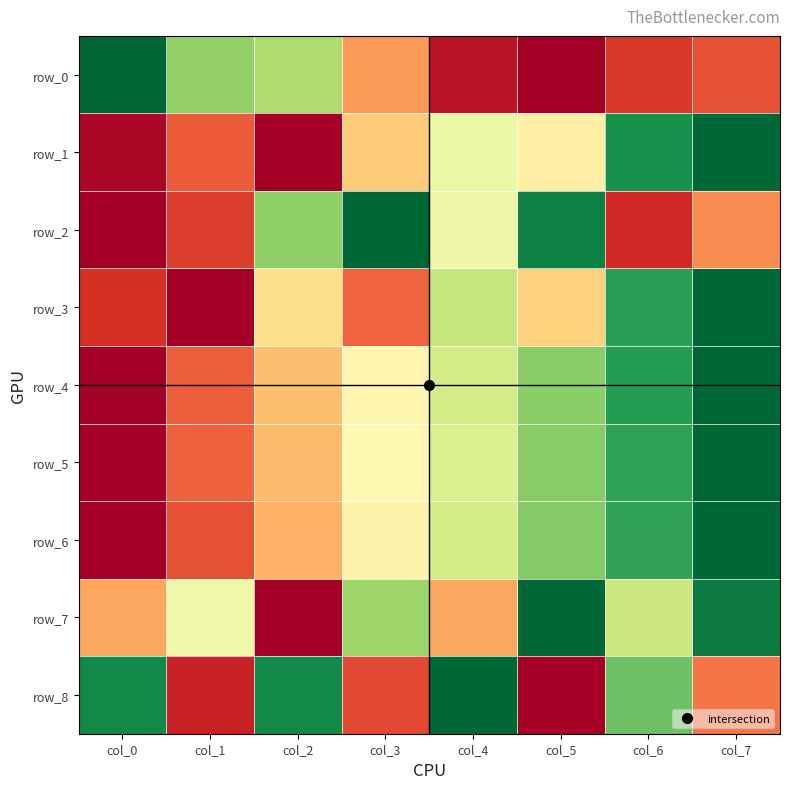

Between col_0 and col_3, which is larger?

col_0